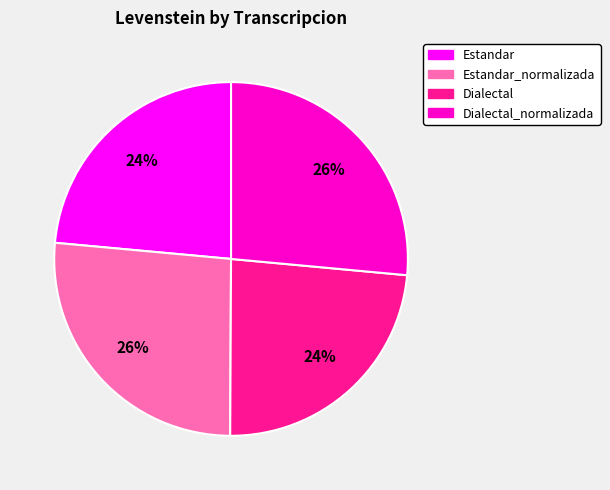

What is the ratio of the value at Dialectal_normalizada to the value at Dialectal?

1.1